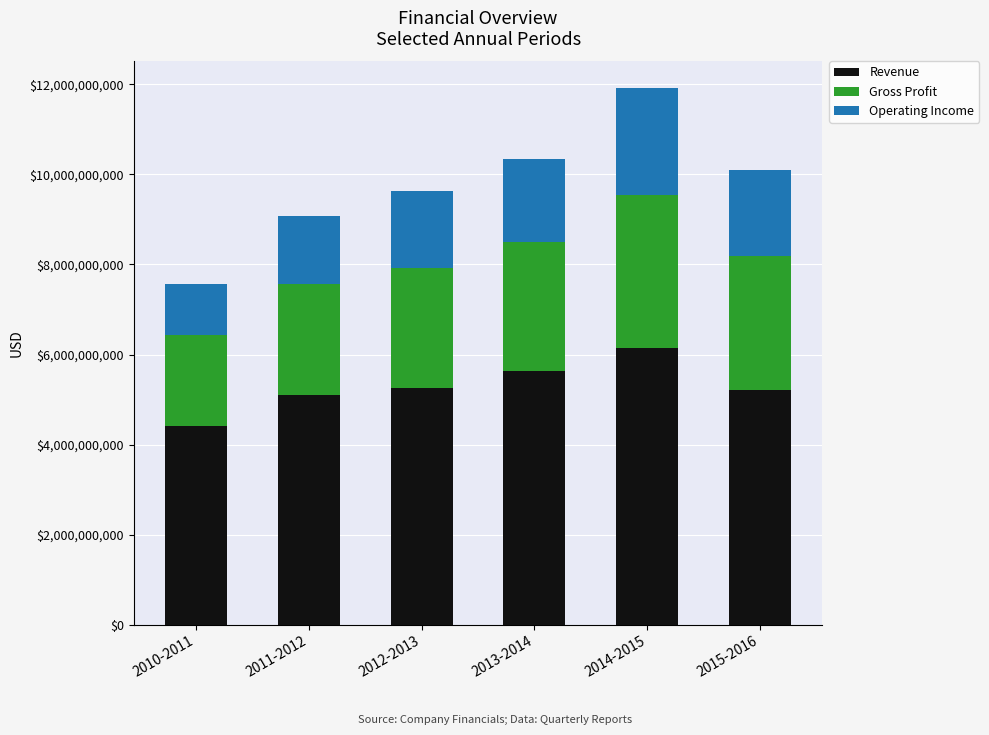

How many data points does each series have?

6